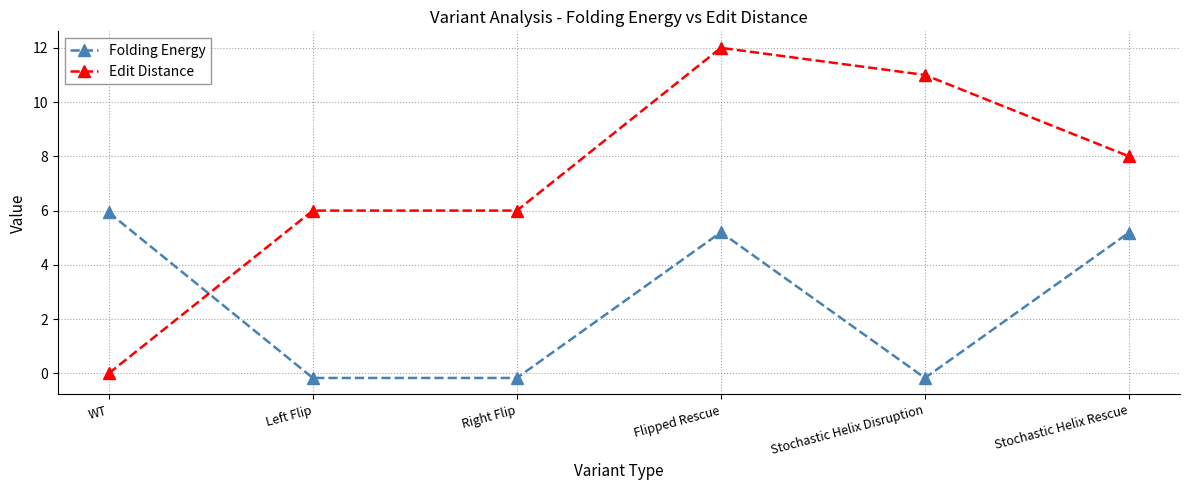

How many lines are shown in the chart?

2